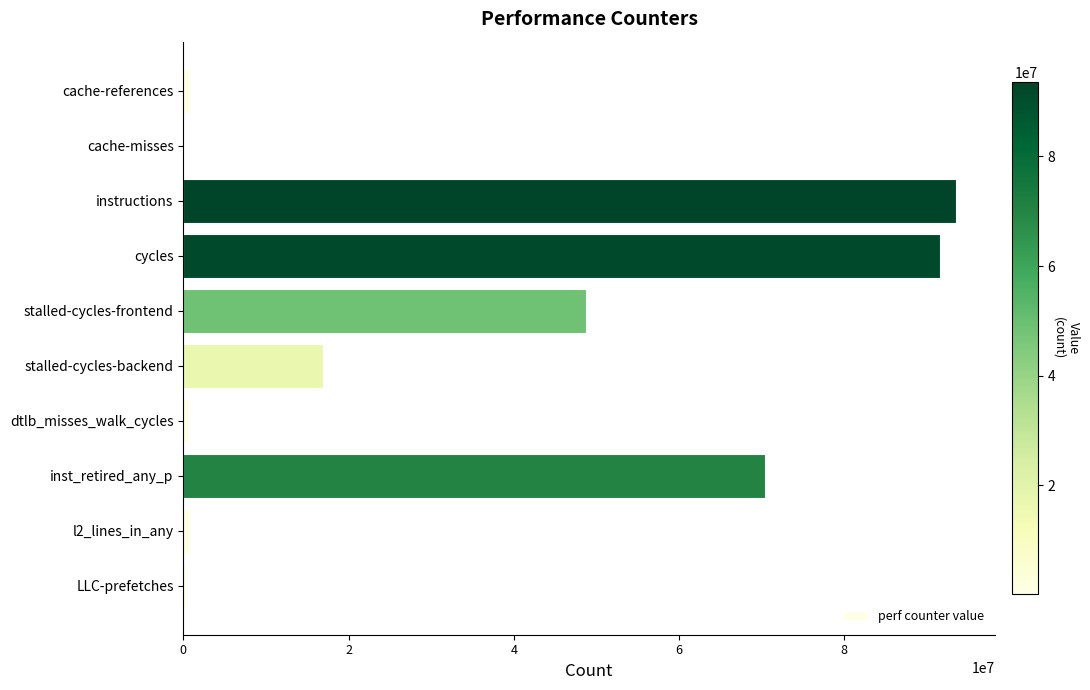

What is the greatest value displayed?

93551575